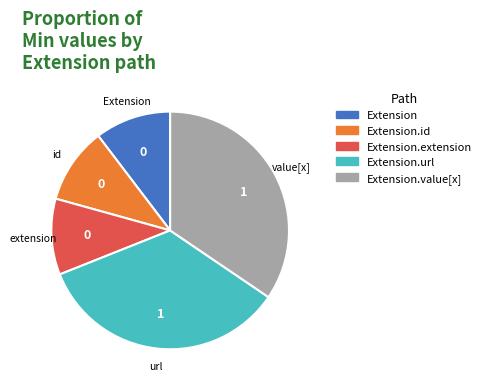

Is there any slice that represents more than half of the pie?

No